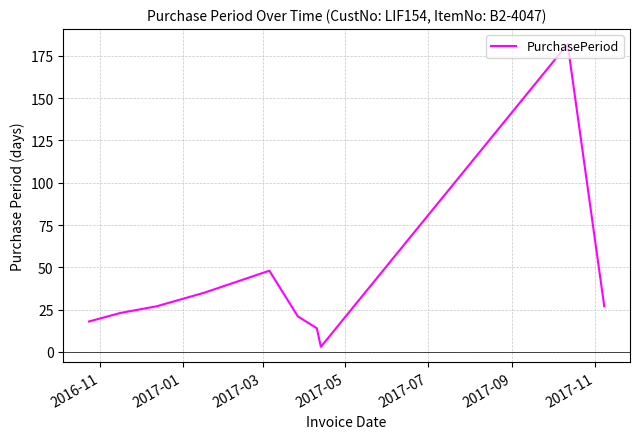

What is the difference between the maximum and minimum values?

179